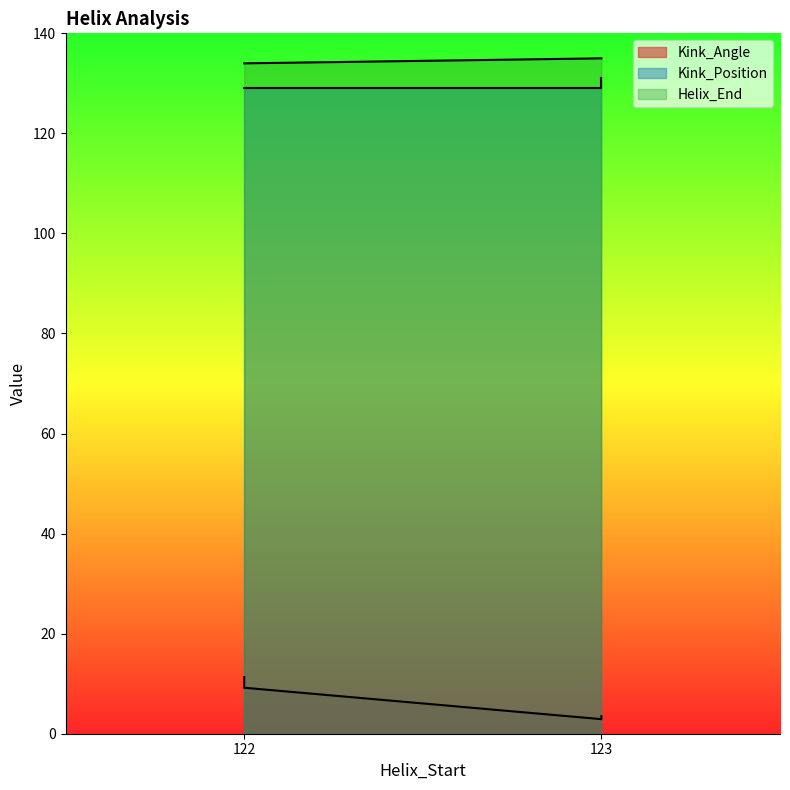

Reading left to right, list all the values displayed in this chart.

Kink_Angle: 11.3	9.2	2.9	3.5
Kink_Position: 129.0	129.0	129.0	131.0
Helix_End: 134.0	134.0	135.0	135.0